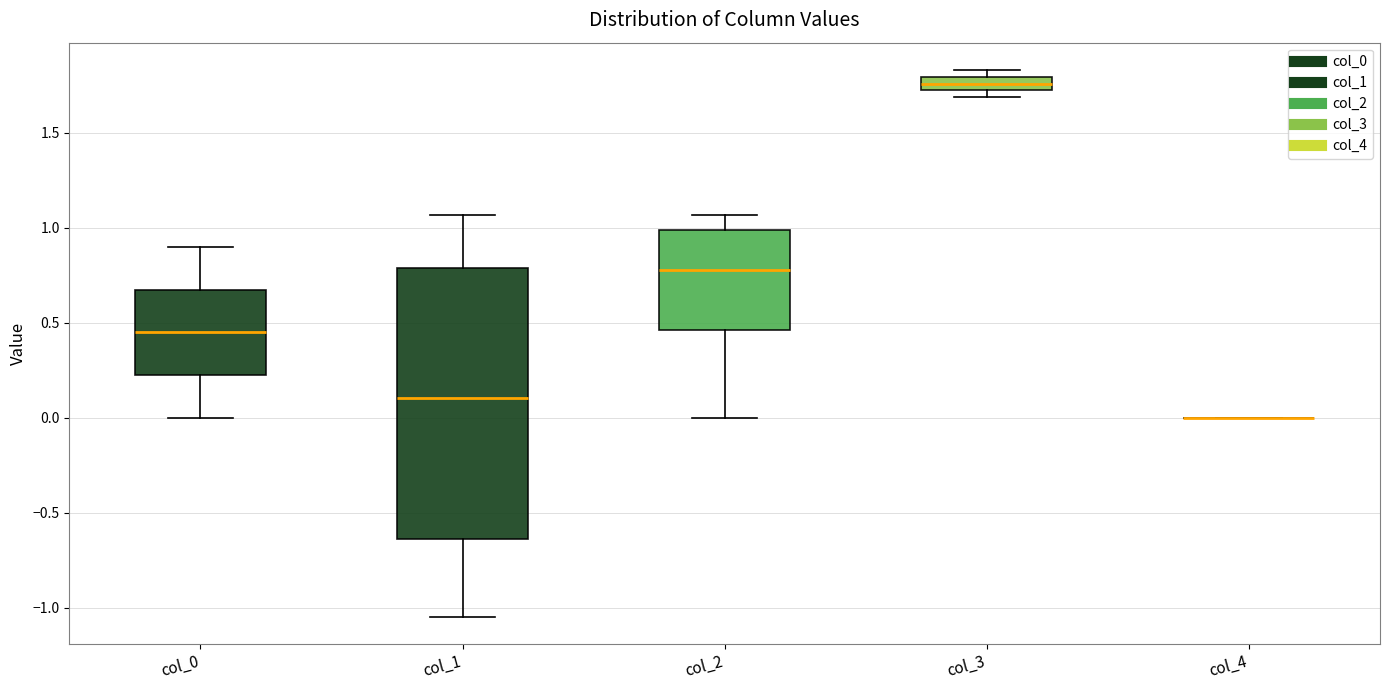

Comparing the boxes themselves (not the whiskers), which one is the tallest?

col_1